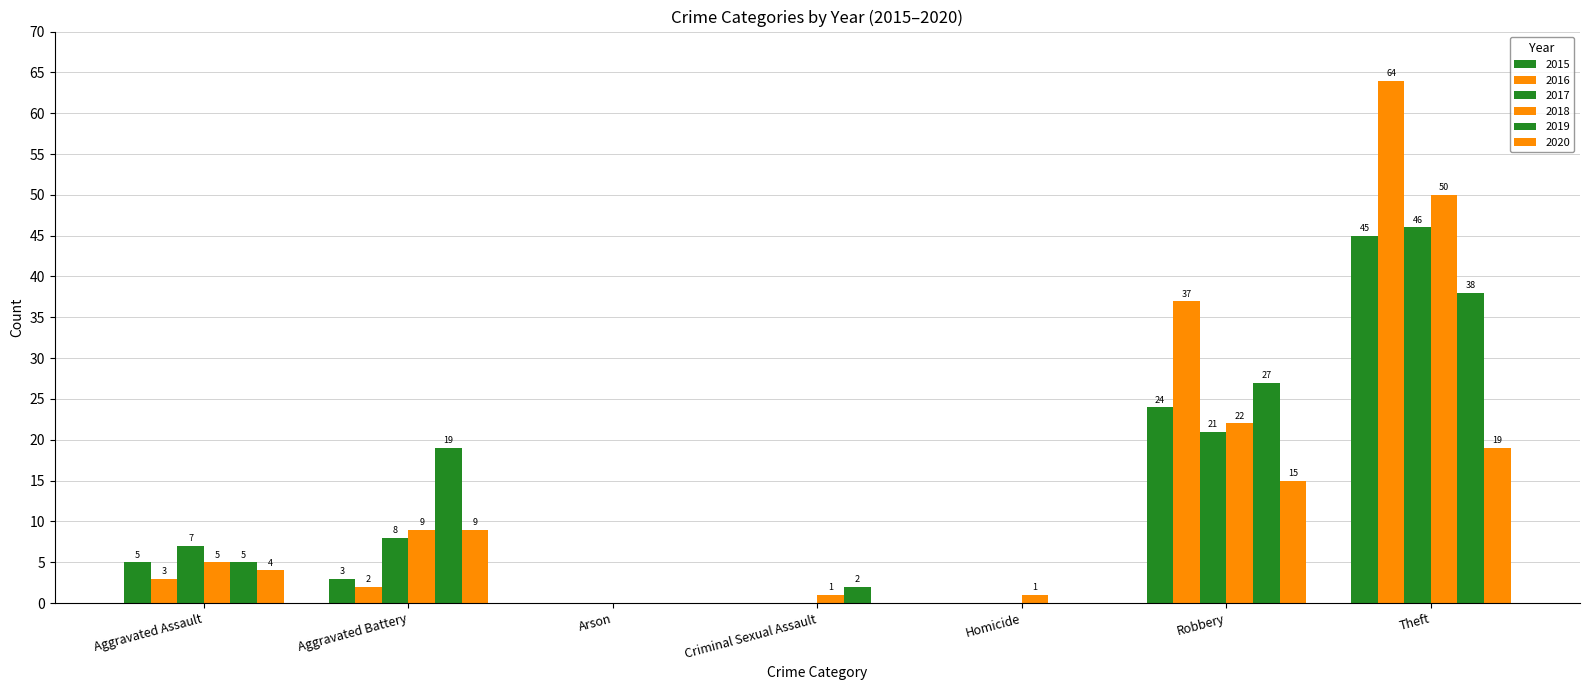

How many positive values does the 2018 series have?

6